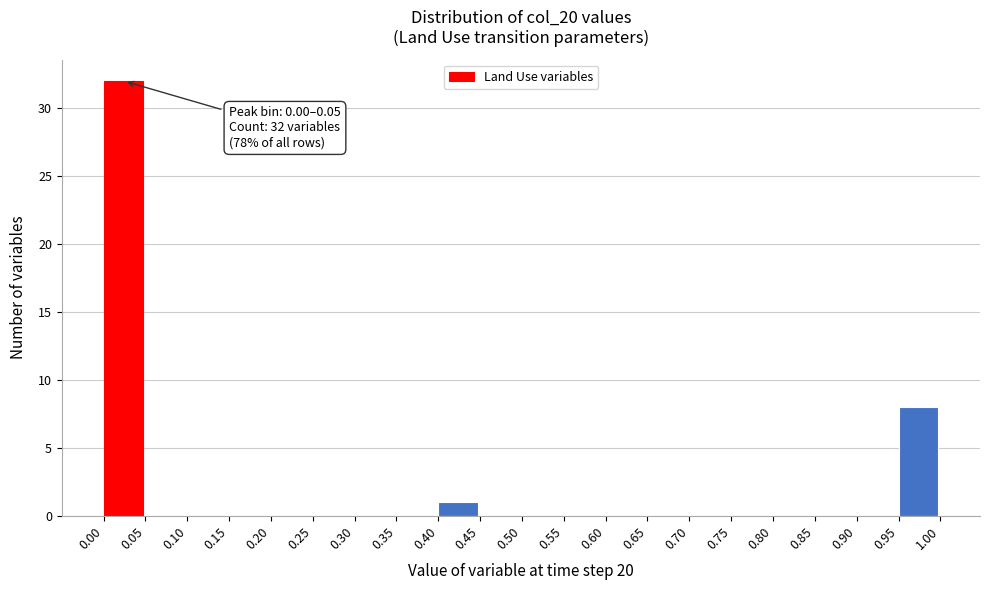

Which range on the x-axis has the tallest bar?

0.00 to 0.05